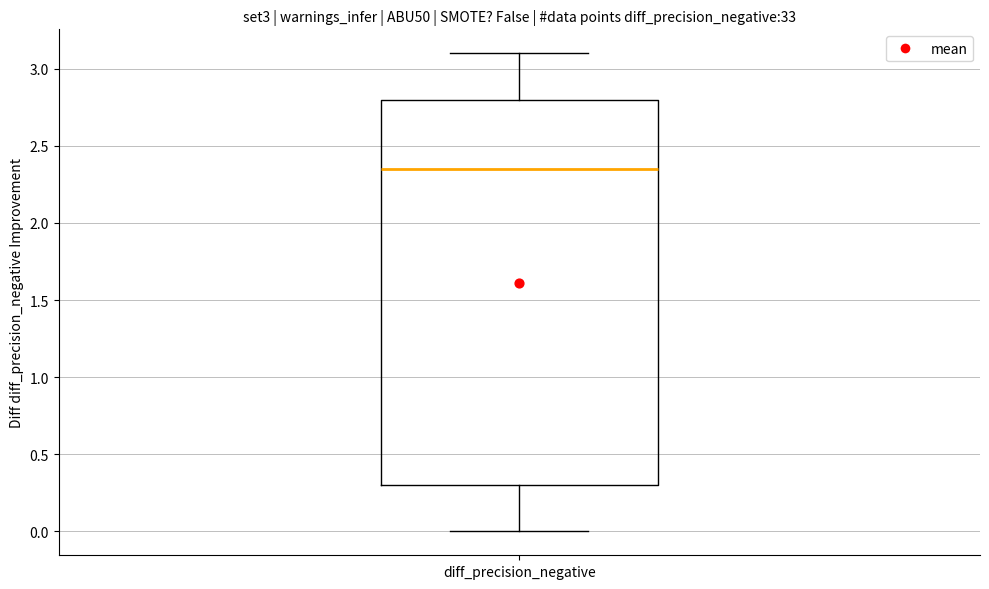

Where is the lower edge of the box for diff_precision_negative on the y-axis? The values are not printed on the chart, so give them approximately, as read against the axis.

0.30